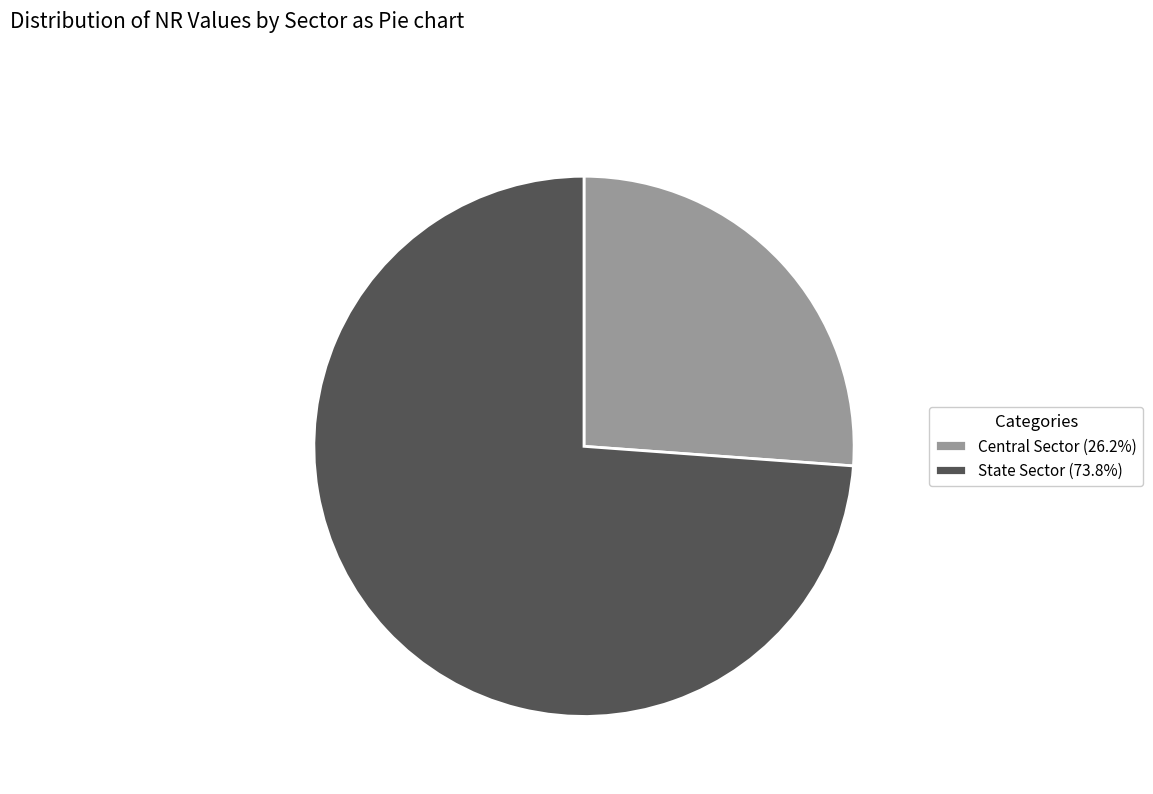

Do Central Sector (26.2%) and State Sector (73.8%) together represent more than half of the pie?

Yes